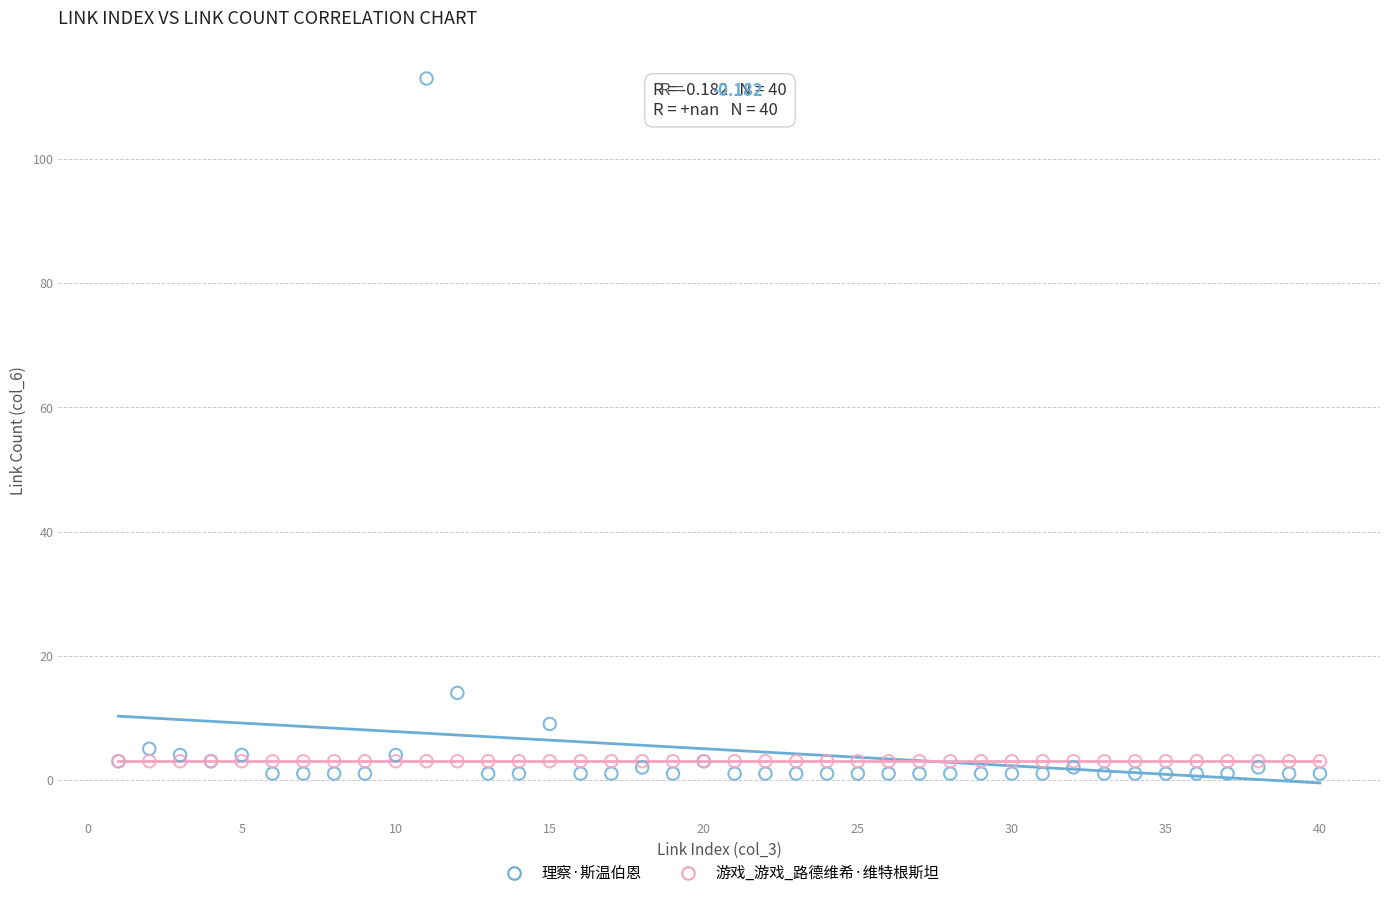

In the 理察·斯温伯恩 series, what Y value is closest to 57?

14